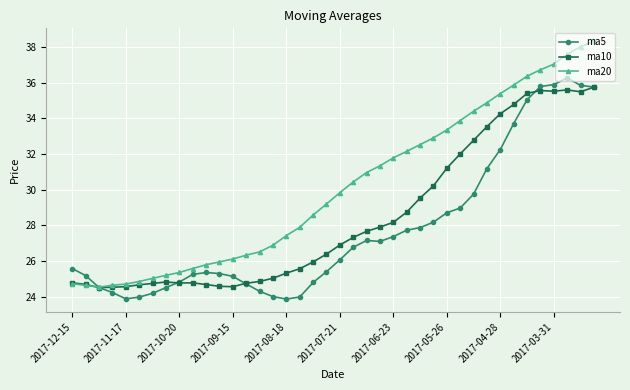

True or false: ma10 has more than 1 points higher than both neighbors.

True